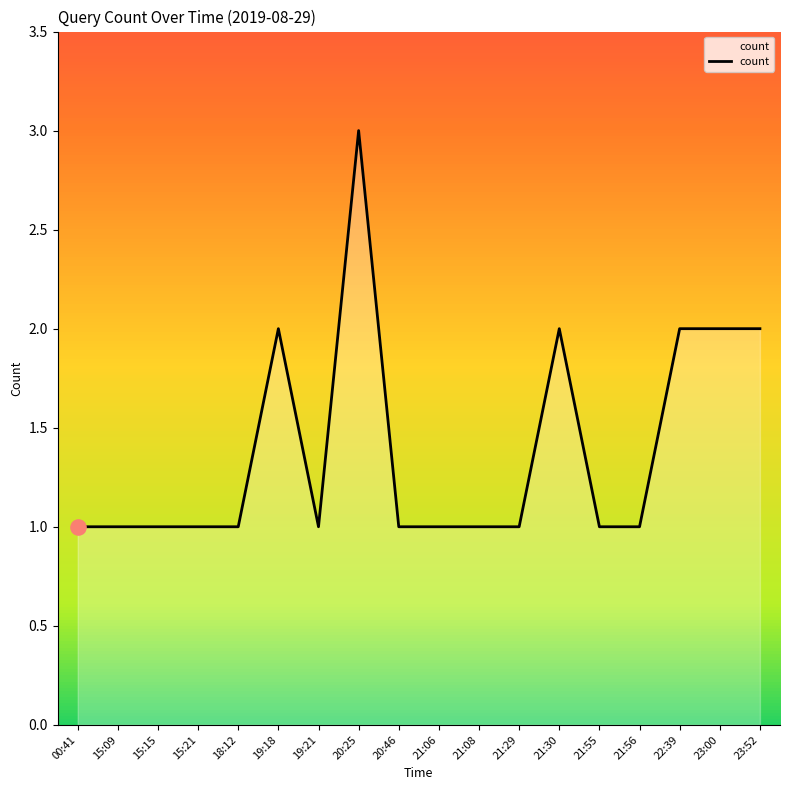

Approximately how many times larger is the value at 20:46 compared to 21:06?

1.0